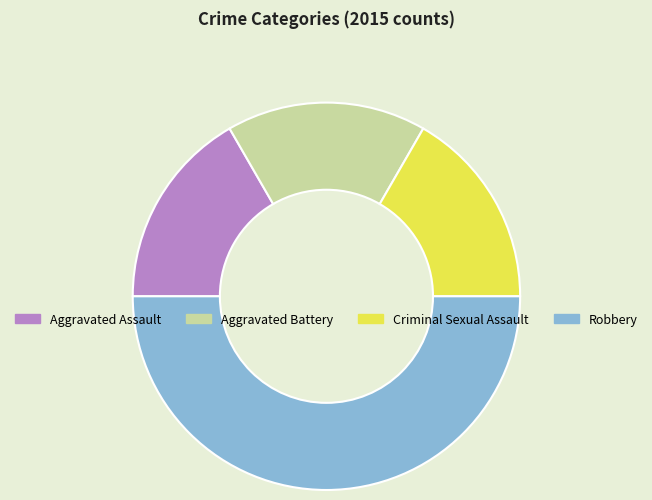

What is the ratio of the value at Aggravated Assault to the value at Aggravated Battery?

1.0